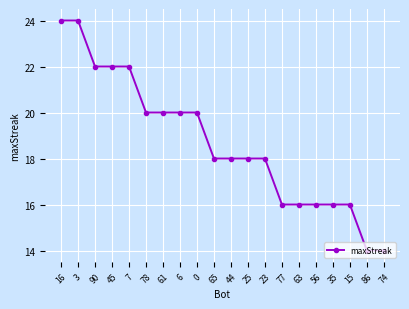

What is the difference between the maximum and minimum values?

10